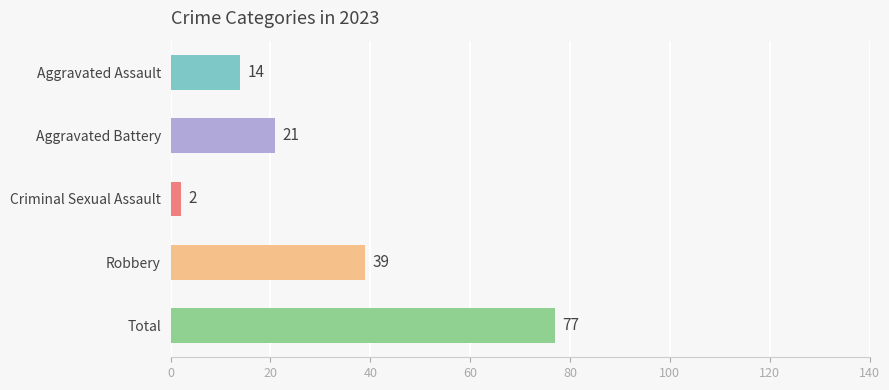

At which label is the value closest to 39?

Robbery